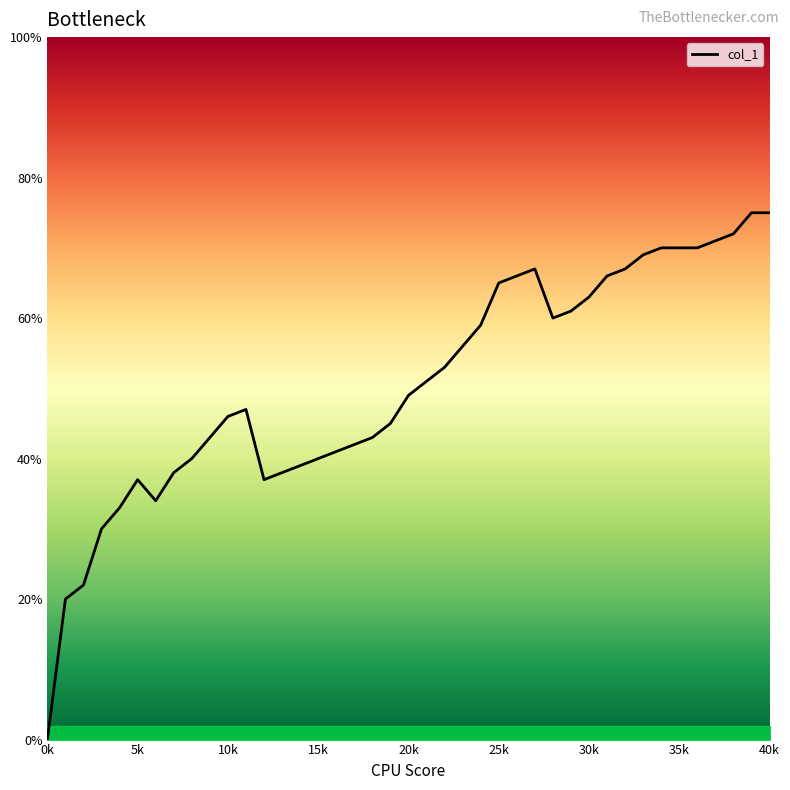

Does the chart display data point markers on the line(s)?

No